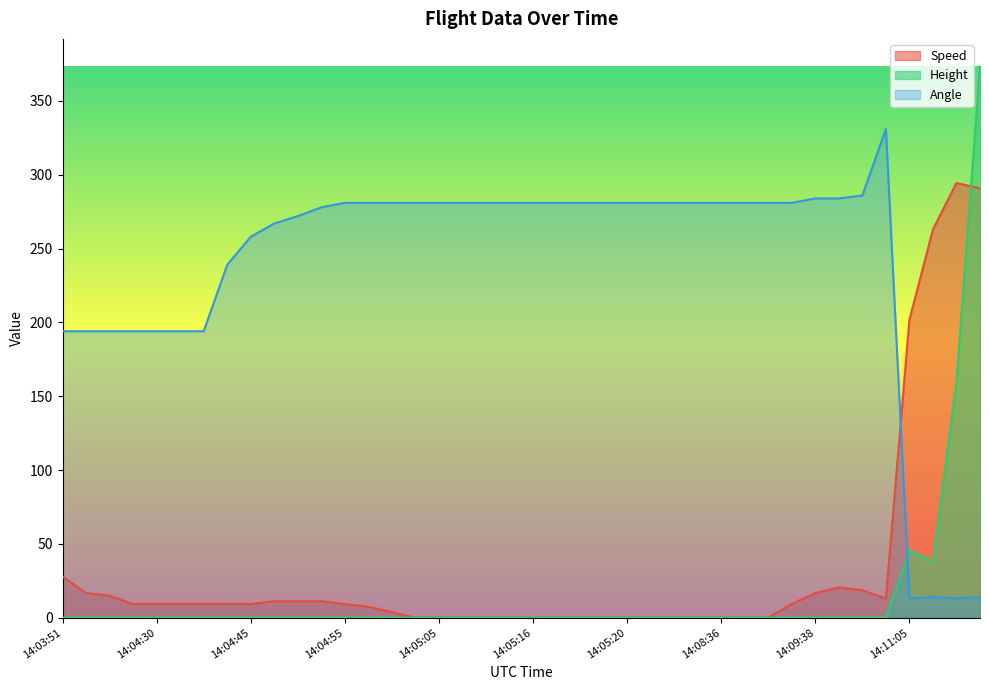

List the series in order of their peak value, lowest first.

Speed, Angle, Height